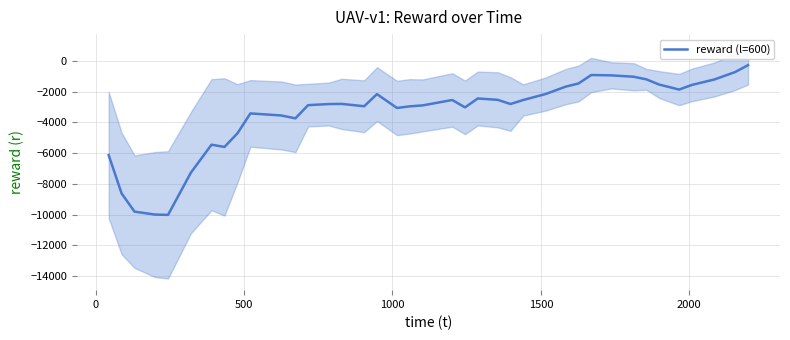

What is the lowest value of the reward (l=600) series?

-10020.3